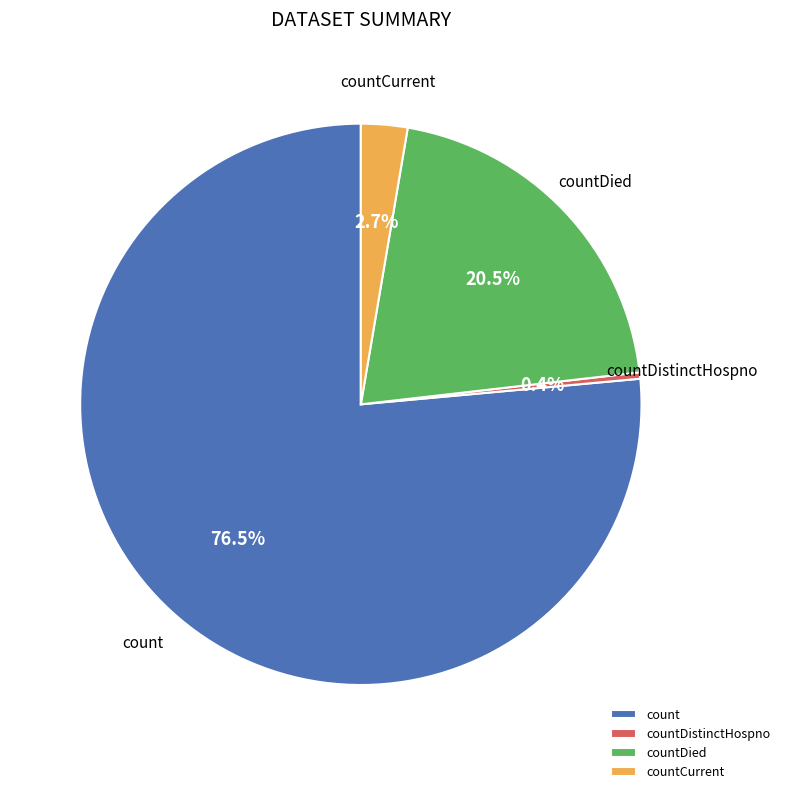

Between countDistinctHospno and countCurrent, which is larger?

countCurrent